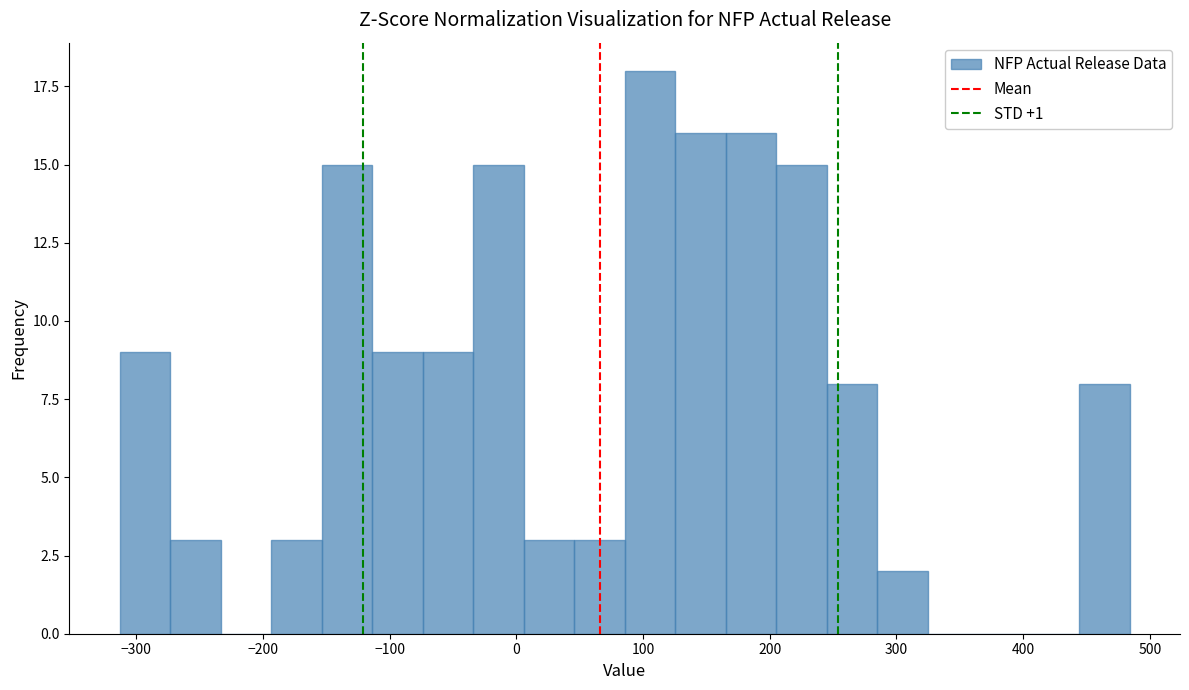

Around what value on the x-axis is the tallest bar? Give the approximate position of its centre, as read against the axis.

110